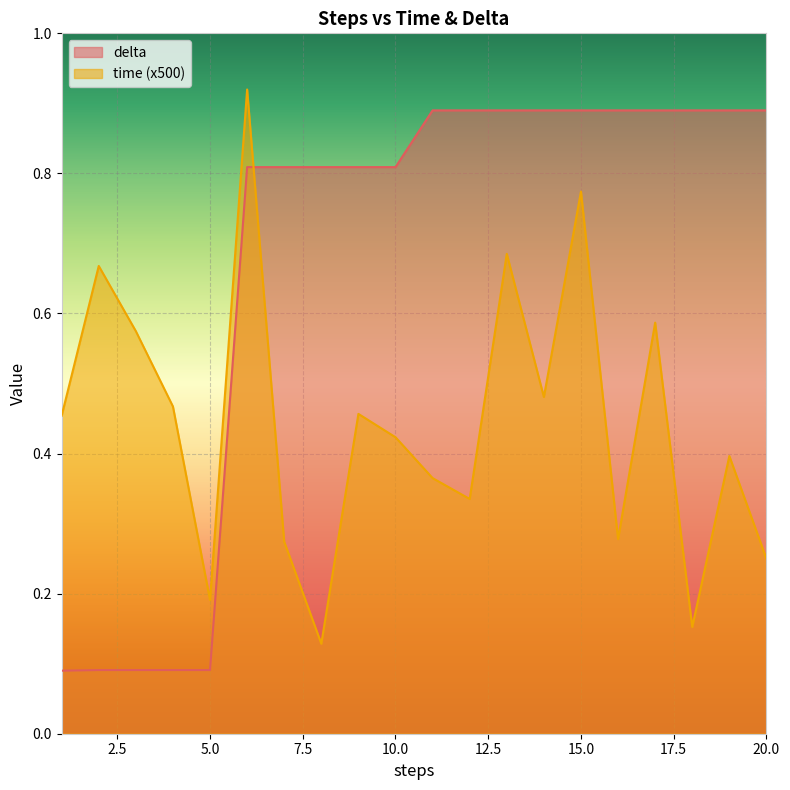

At which category is the sum across all series the highest?

6